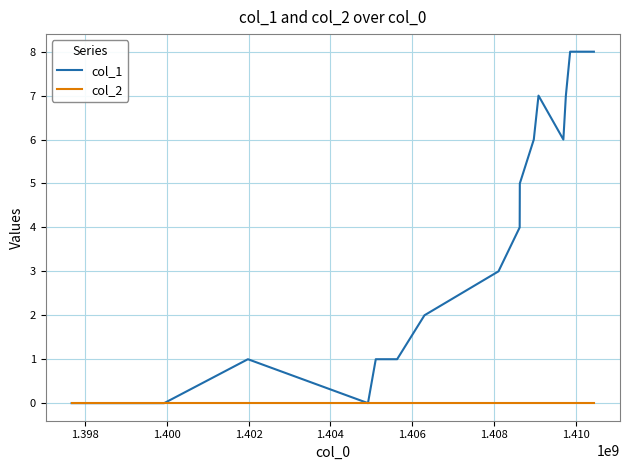

Rank the series by their maximum value, from highest to lowest.

col_1, col_2